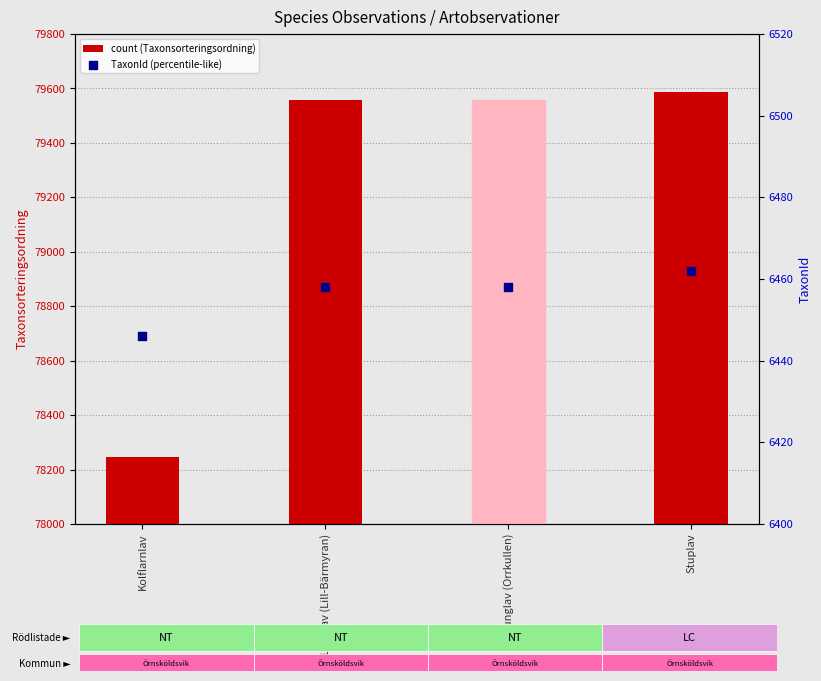

What are all the series names shown in the legend?

count (Taxonsorteringsordning), TaxonId (percentile-like)